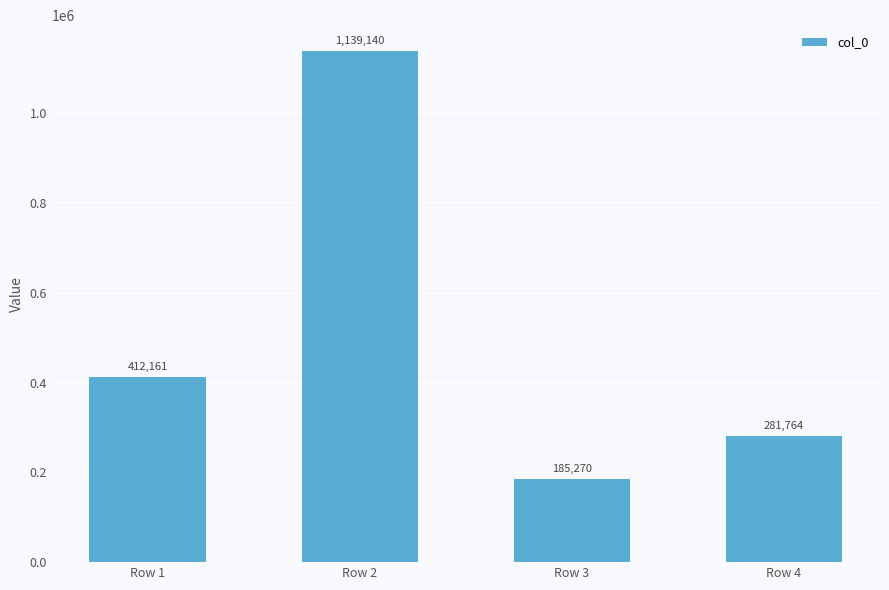

Reading left to right, what are all the values shown in this chart?

412161	1139140	185270	281764